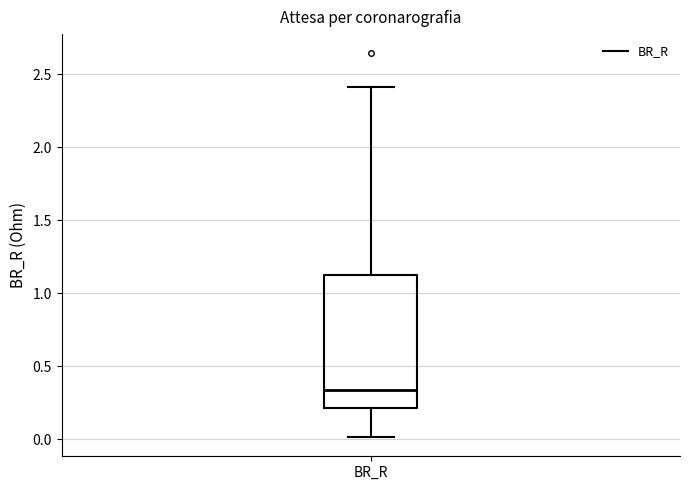

Transcribe this box plot: give where the median line is, the range the box spans, and where the two whiskers end, as read against the y-axis. The values are not printed on the chart, so give them approximately, as read against the axis.

median 0.35, box 0.20 to 1.15, whiskers 0.00 to 2.40